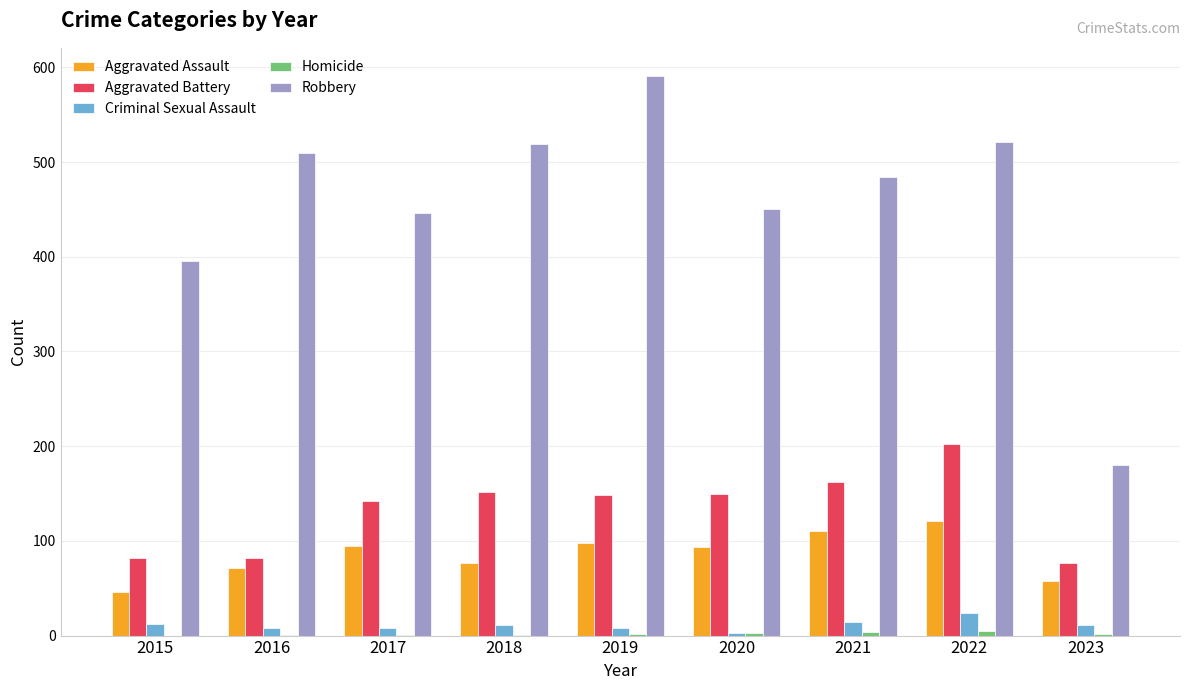

Between 2017 and 2019, which series saw the biggest shift?

Robbery